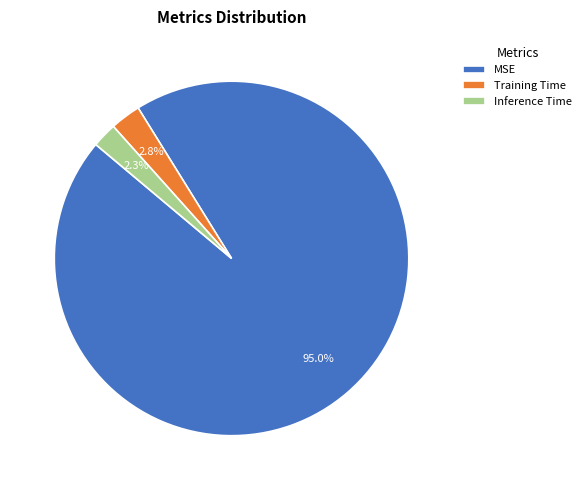

To the nearest percent, what portion does Inference Time represent?

2%